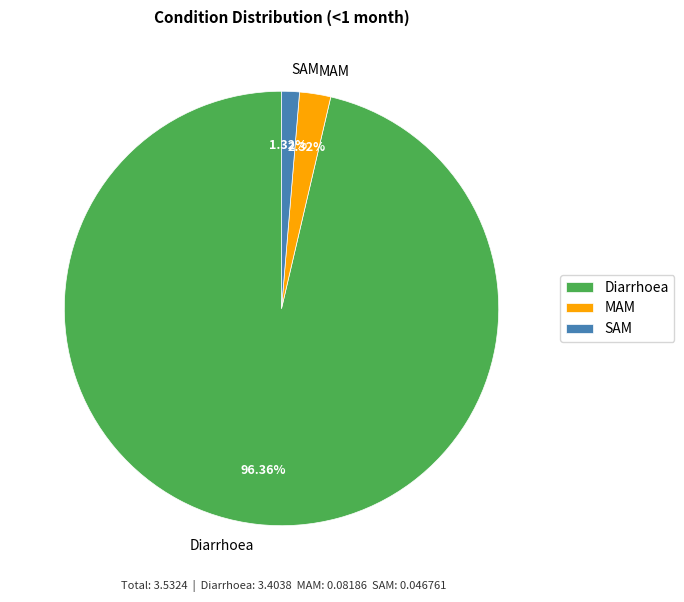

How many slices are in this pie chart?

3